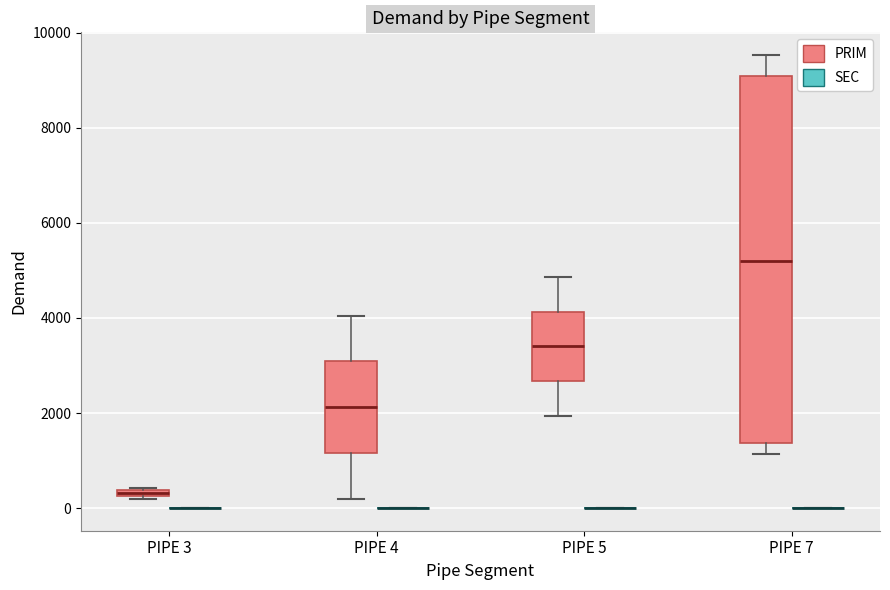

Where is the upper edge of the box for PIPE 3 (PRIM) on the y-axis? The values are not printed on the chart, so give them approximately, as read against the axis.

400